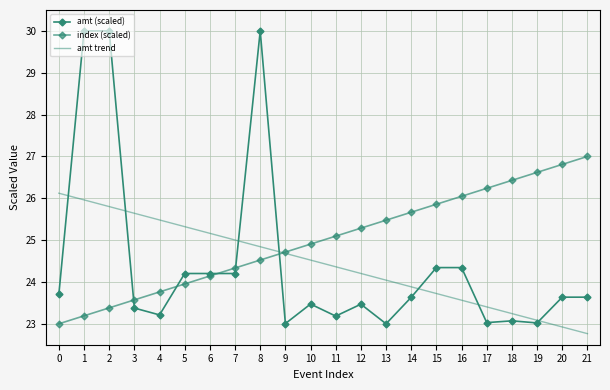

What is the value of the amt trend point at the 19th from the left?

23.2